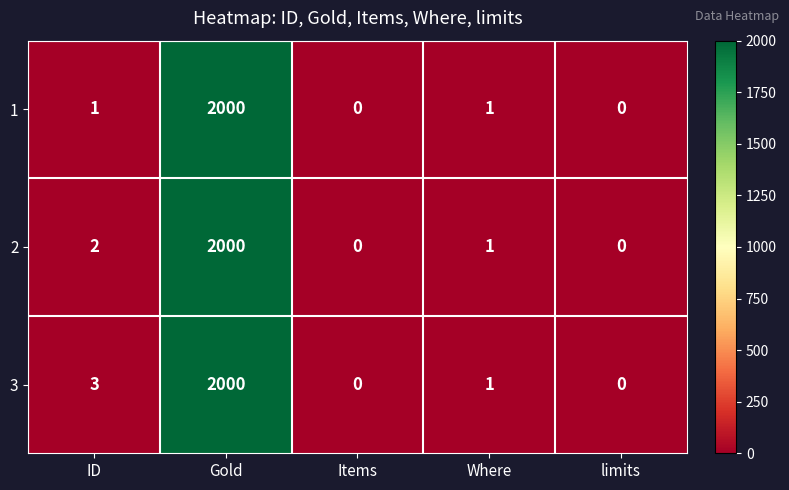

Count the number of data series in this chart.

3